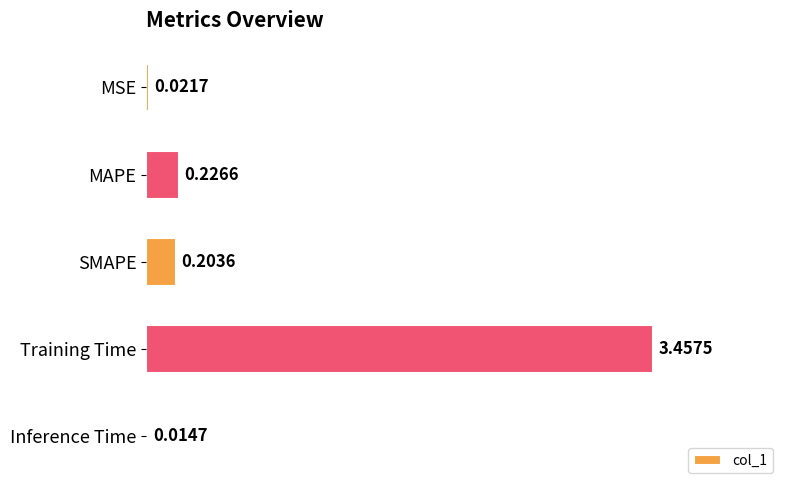

What is the label of the 4th bar from the bottom?

MAPE